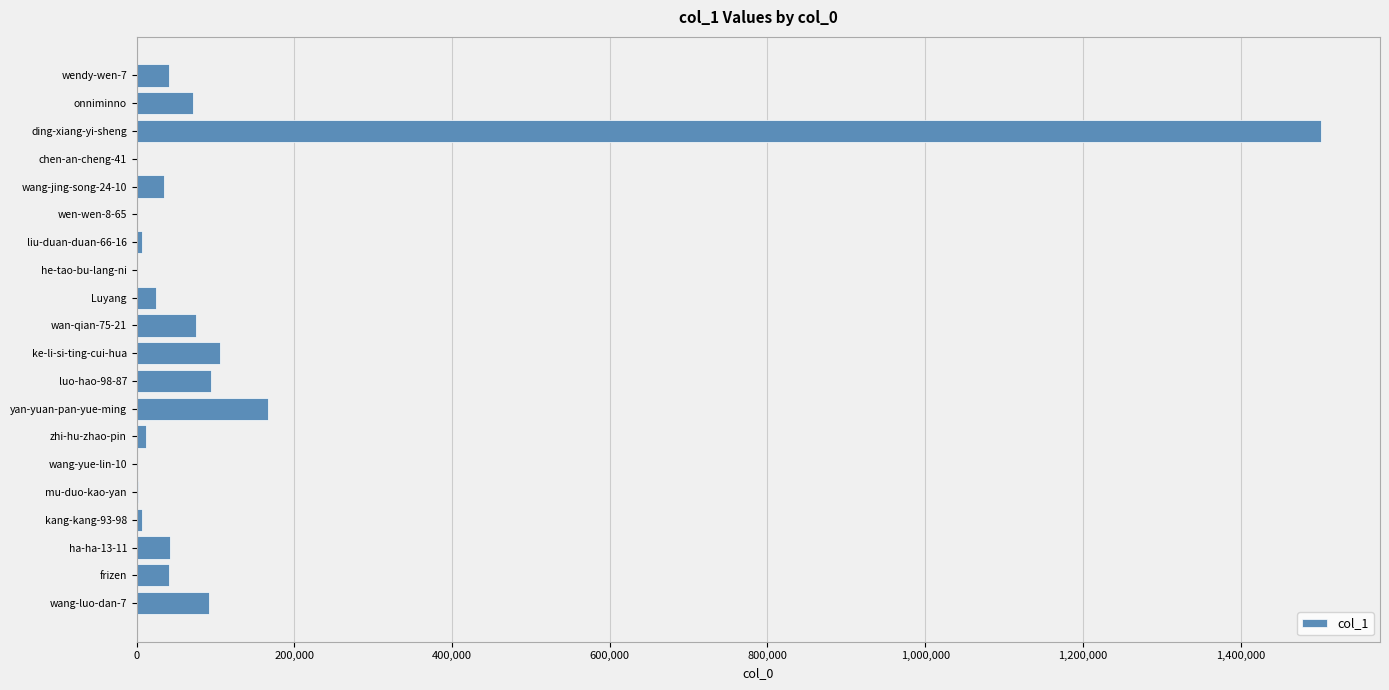

What is the change in value from frizen to wan-qian-75-21?

+34937